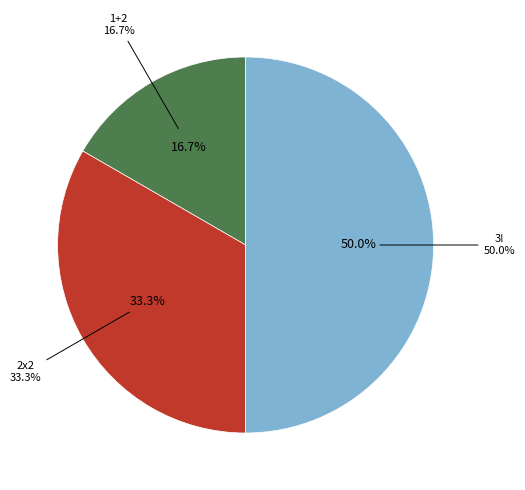

Approximately how many times larger is the value at 2x2 compared to 1+2?

2.0